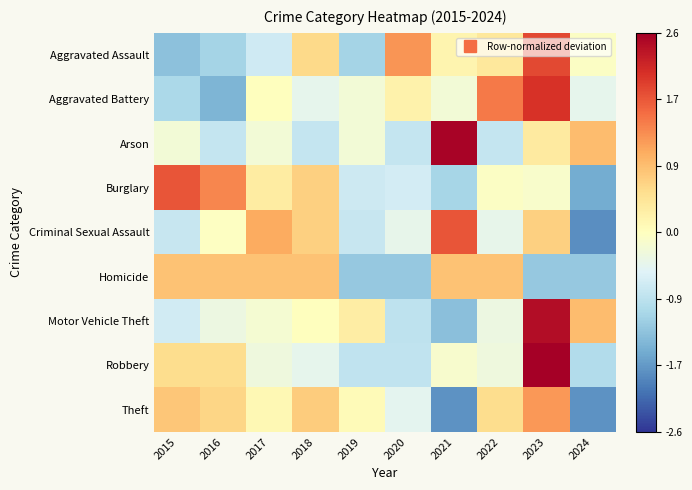

At which category is the sum across all series the highest?

2023